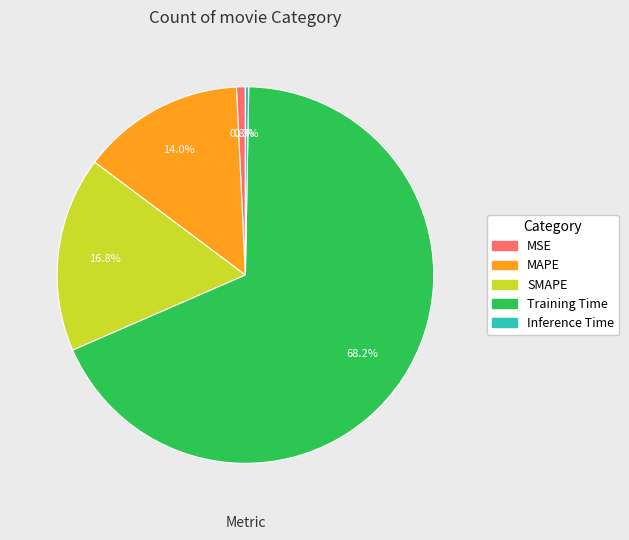

Which slice is the largest?

Training Time